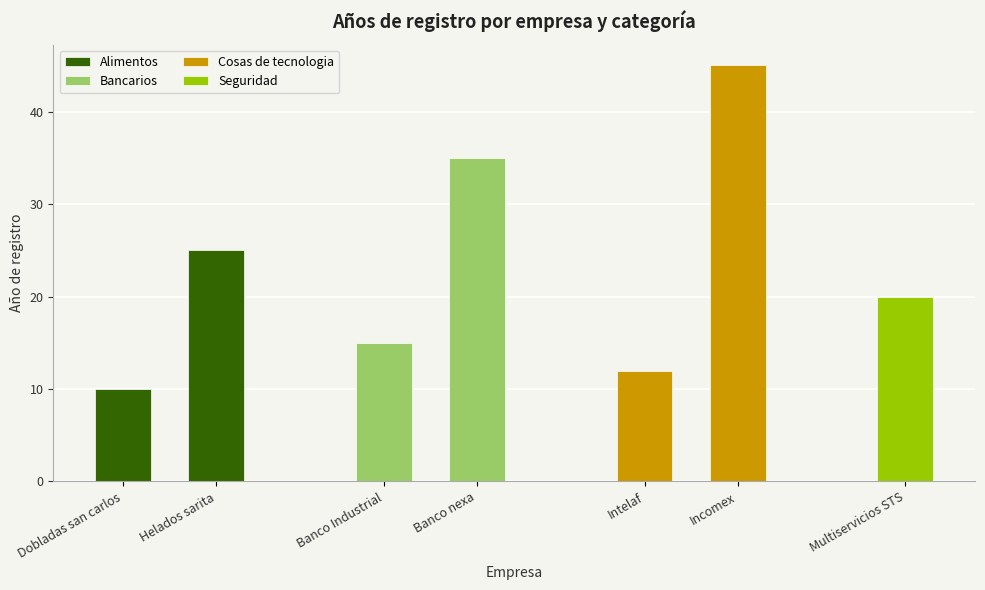

What is the label of the 1st bar from the left?

Dobladas san carlos